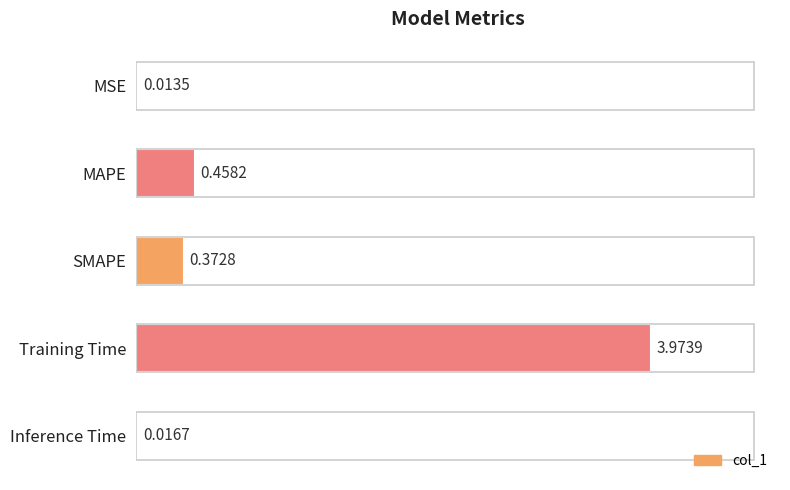

What is the change in value from SMAPE to Inference Time?

-0.4